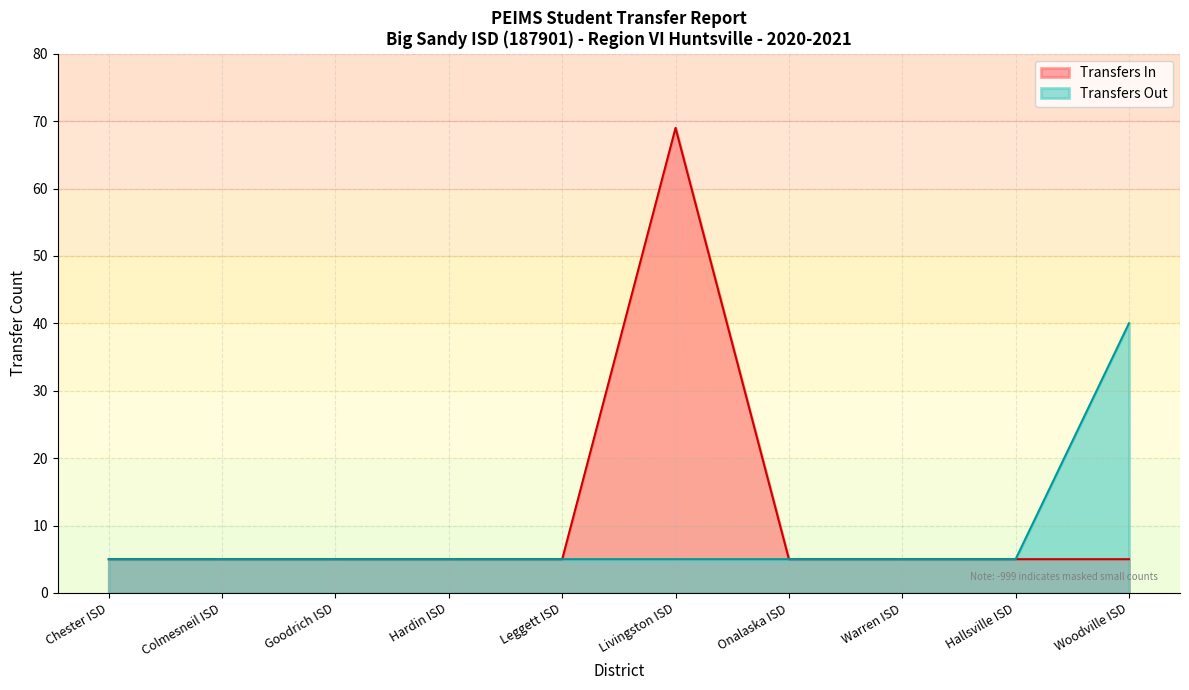

Which series has the largest range (max minus min)?

Transfers In